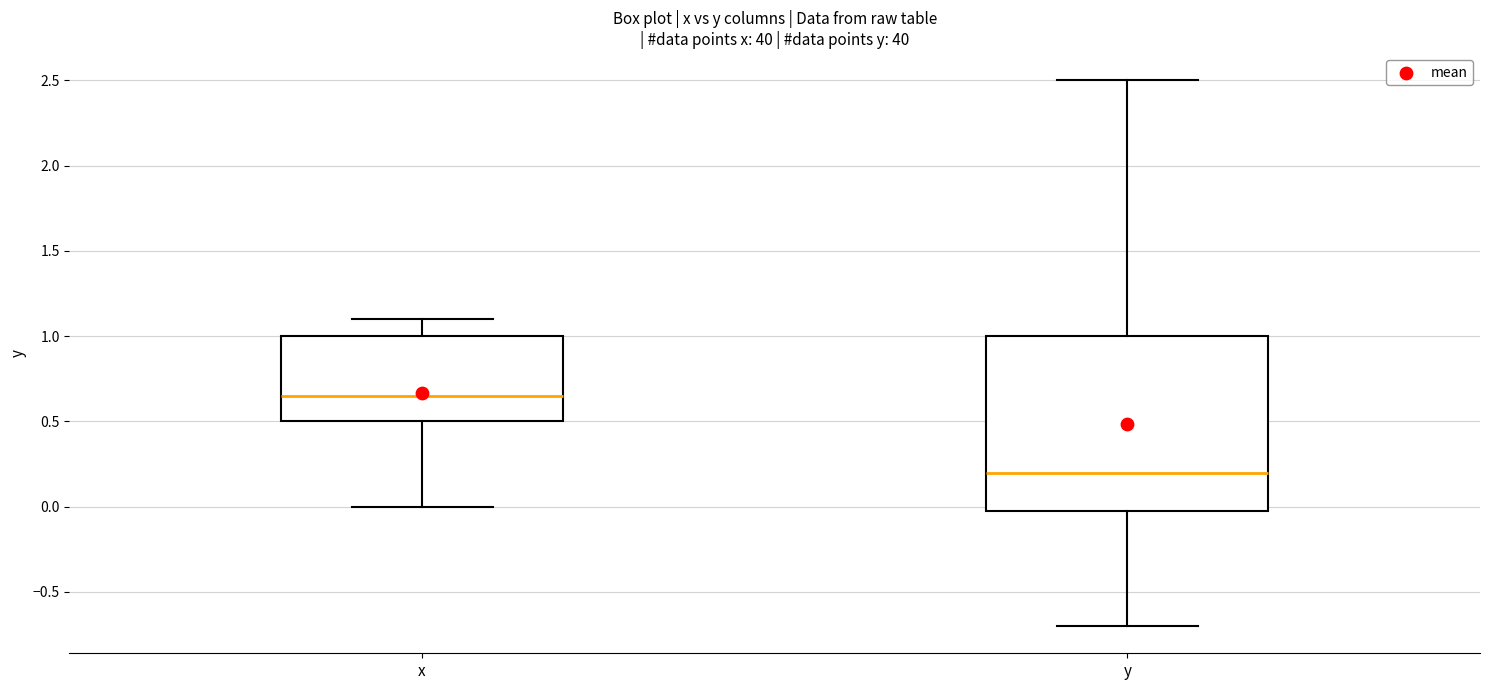

Reading left to right, transcribe this box plot: for each box, give where its median line is, the range the box spans, and where its two whiskers end, as read against the y-axis. The values are not printed on the chart, so give them approximately, as read against the axis.

x: median 0.65, box 0.50 to 1.00, whiskers 0.00 to 1.10
y: median 0.20, box 0.00 to 1.00, whiskers -0.70 to 2.50